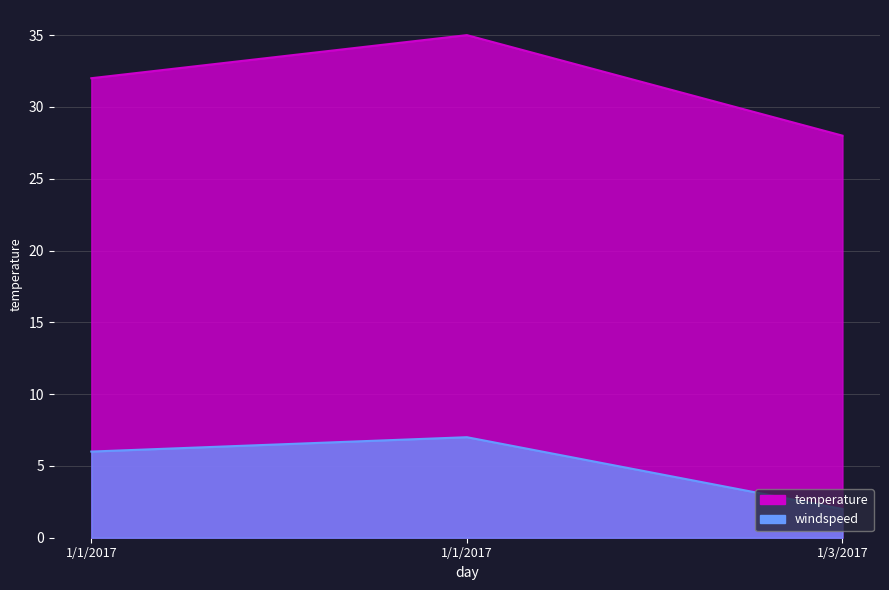

The temperature series shows 28 at 1/3/2017. True or false?

True